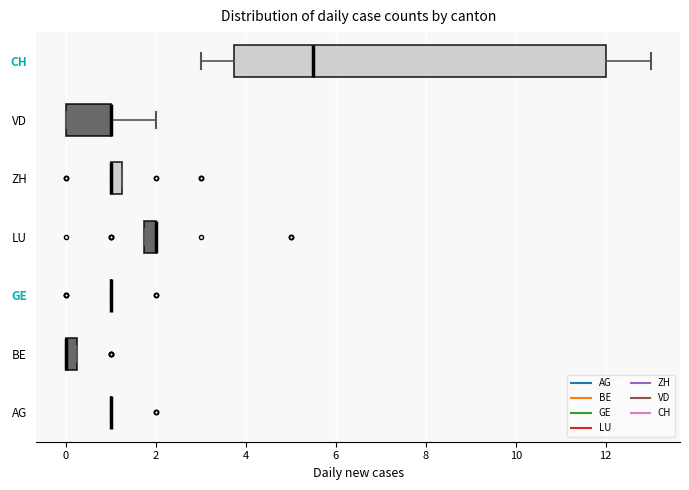

Comparing the boxes themselves (not the whiskers), which one is the widest?

CH